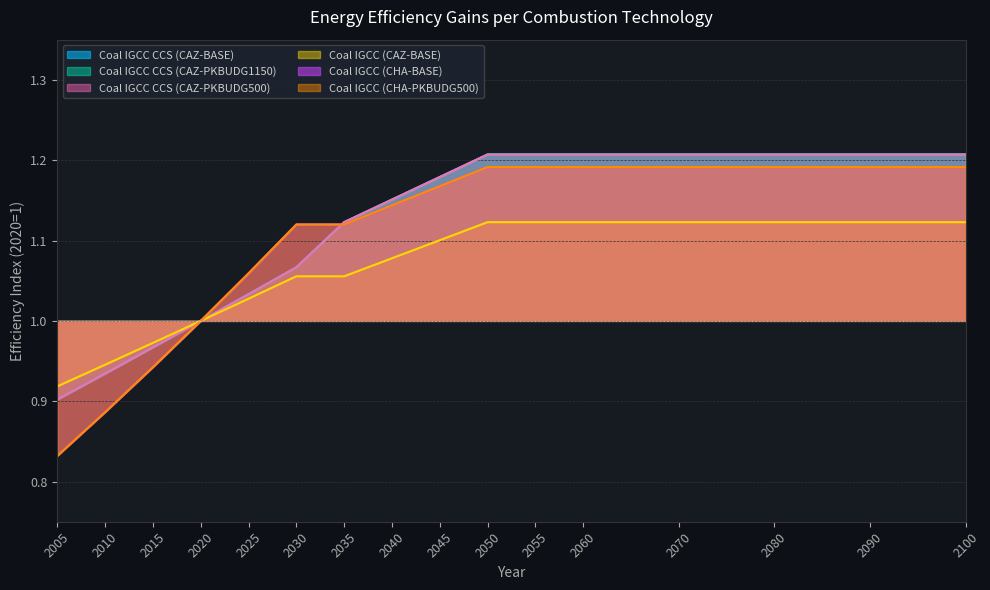

At which category does the chart reach its minimum across all series?

2005